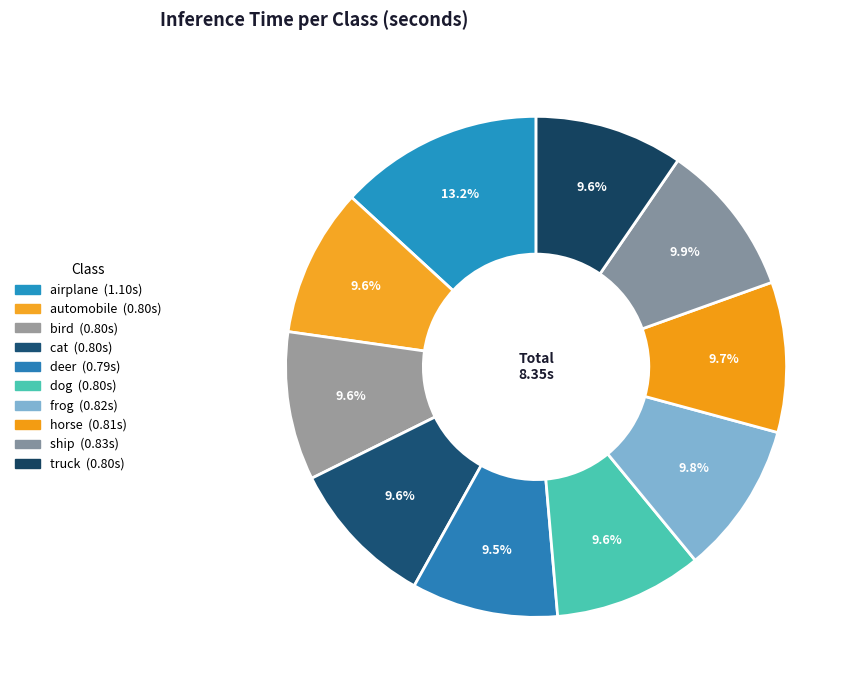

Rank the categories by value from lowest to highest.

deer, automobile, bird, cat, dog, truck, horse, frog, ship, airplane